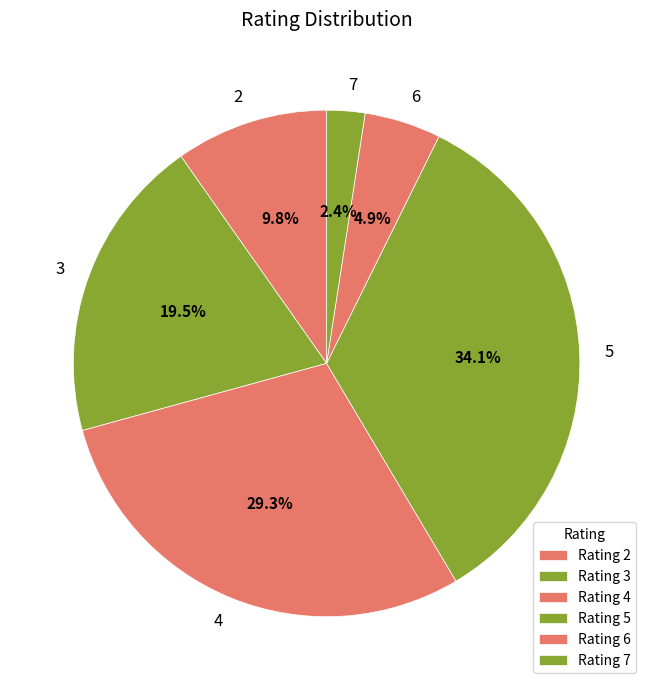

To the nearest percent, what is the difference between the largest and smallest slice percentages?

32%